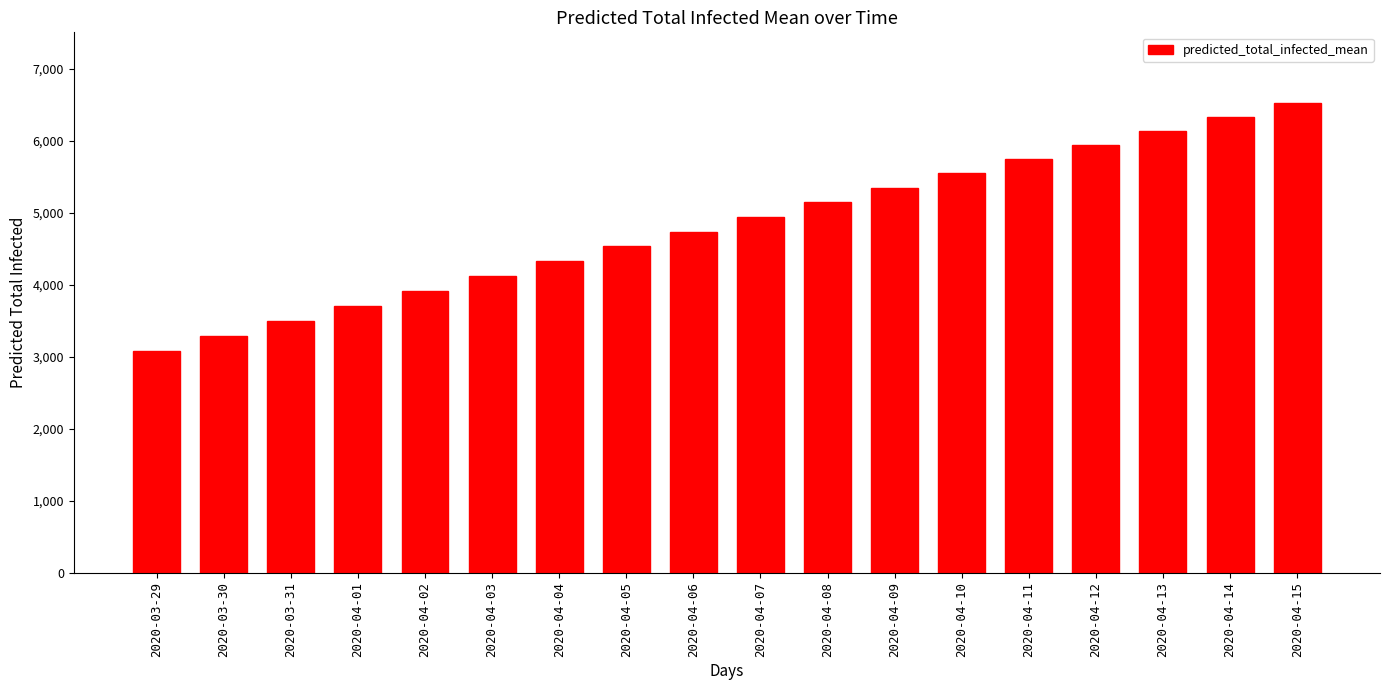

How many series are shown in this chart?

1